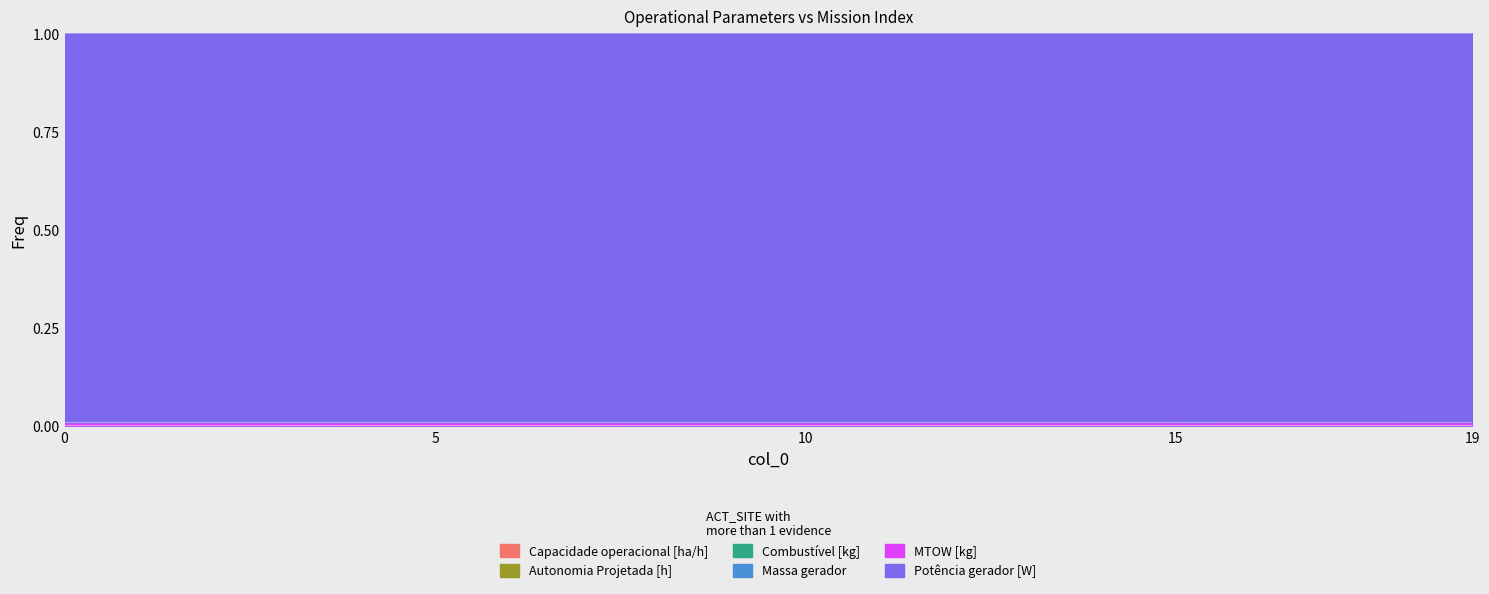

True or false: Combustível [kg] and Massa gerador cross at least once.

False